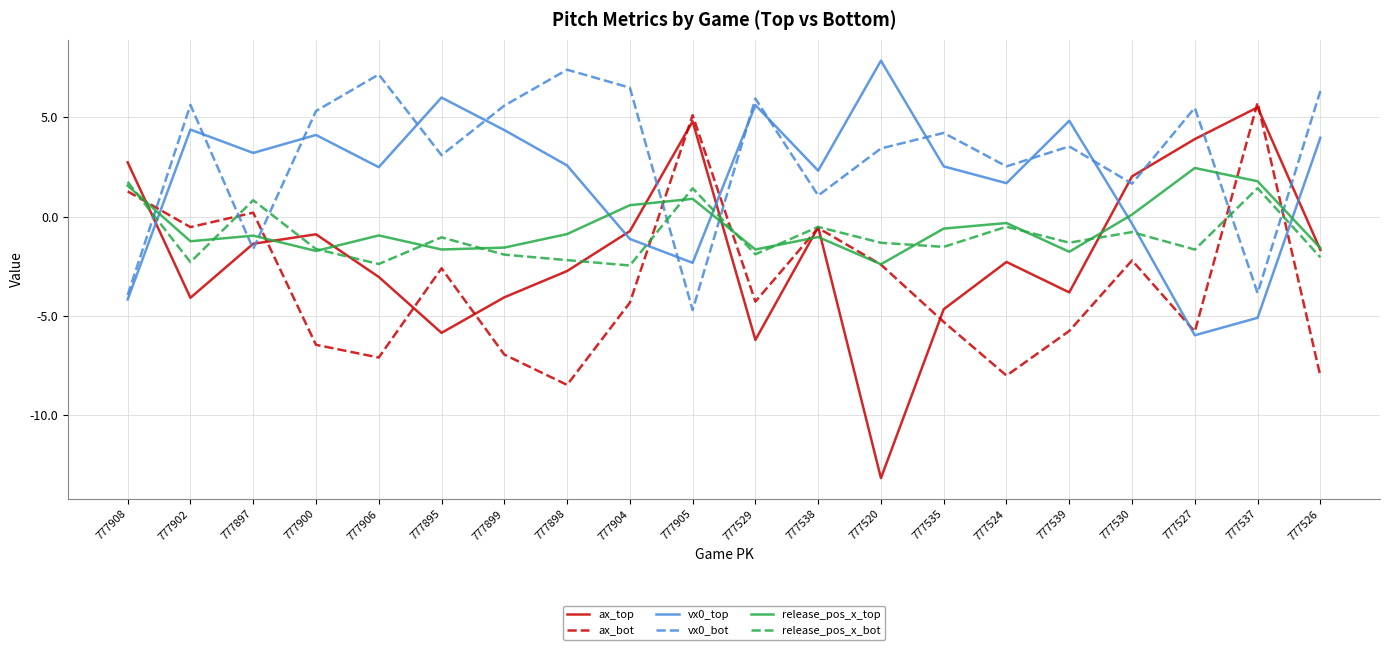

Which series changed the most between 777895 and 777526?

ax_bot